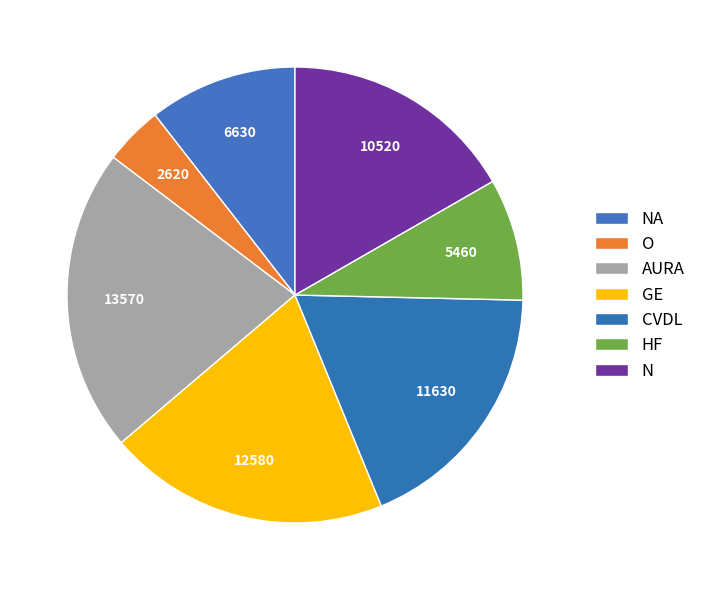

Is there a majority slice in this chart?

No